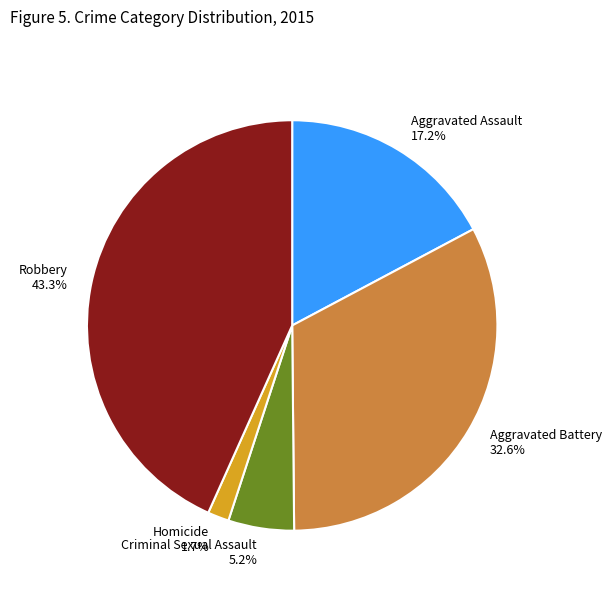

Between Homicide and Criminal Sexual Assault, which is larger?

Criminal Sexual Assault